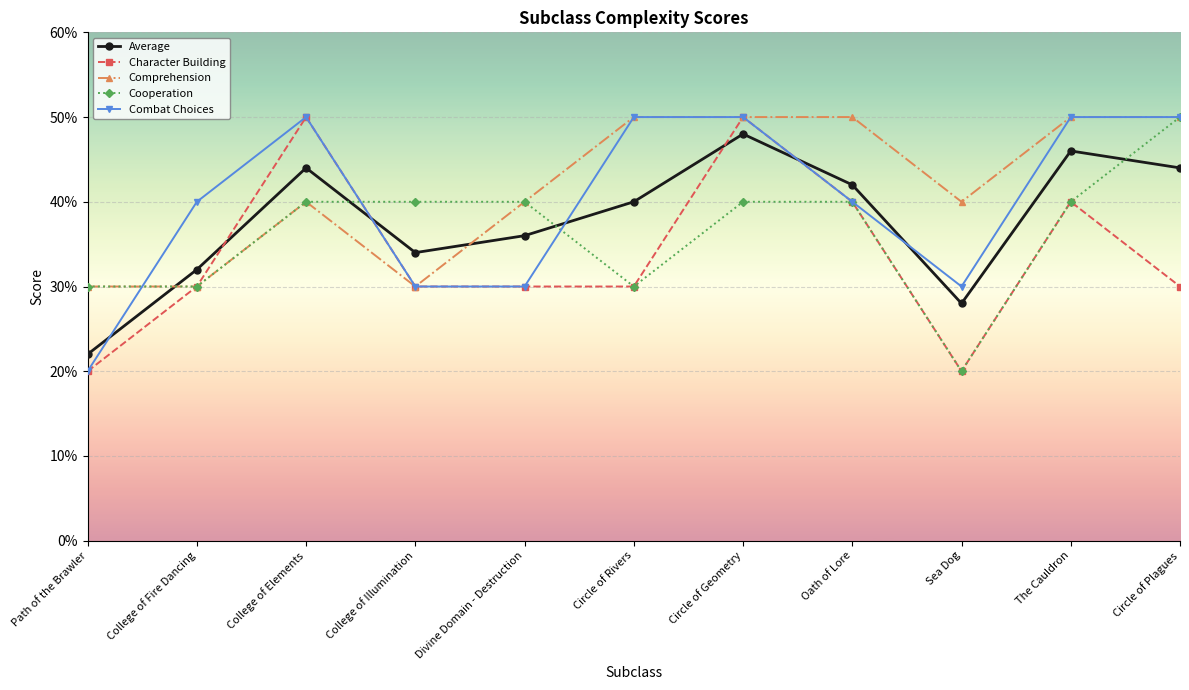

Does the chart have visible grid lines?

Yes